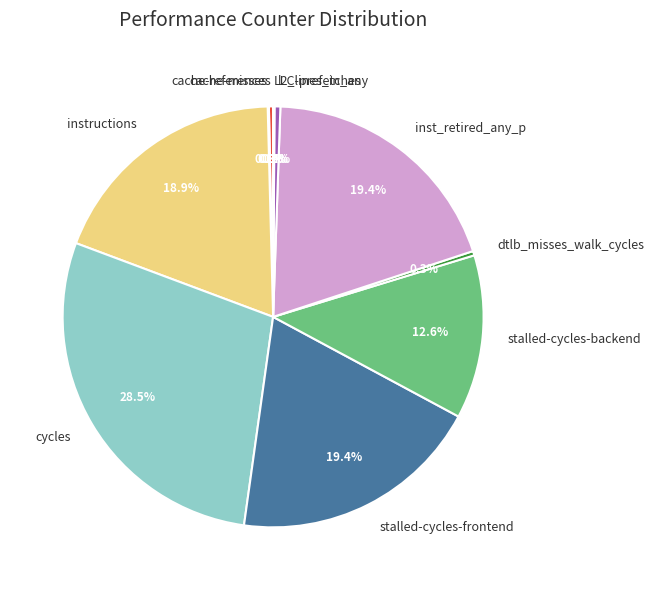

Is inst_retired_any_p the majority of the pie?

No